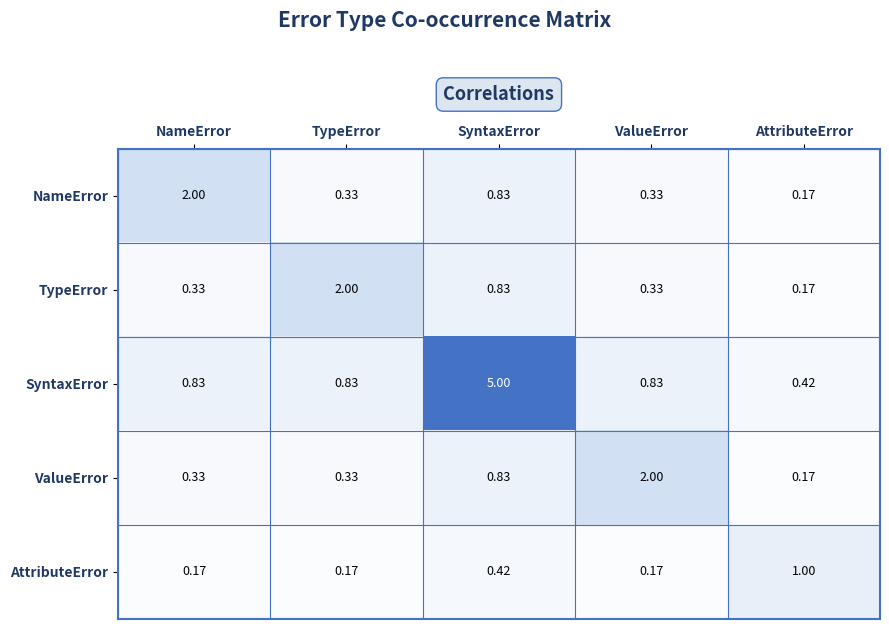

Which series has the largest total across all categories?

SyntaxError